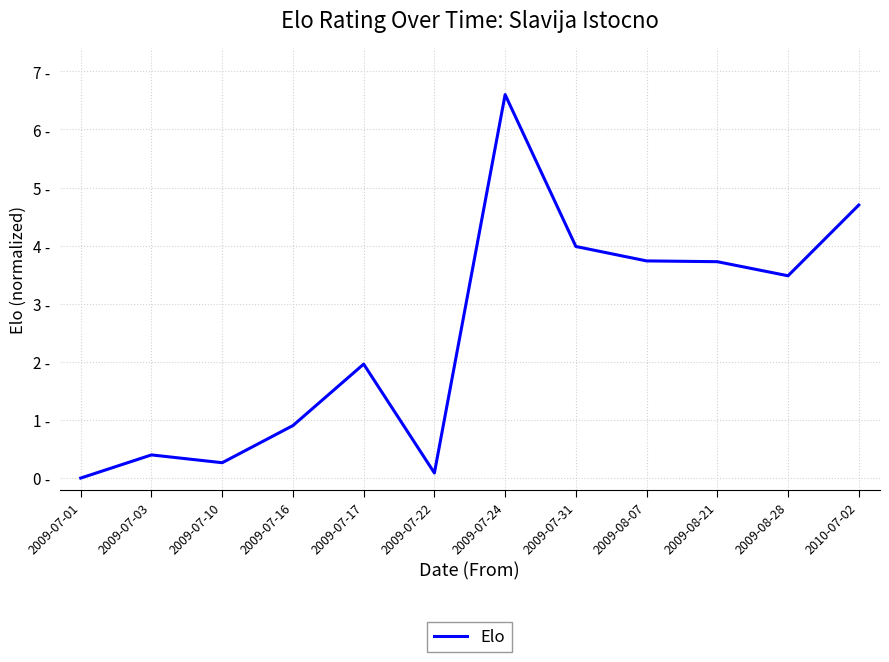

What is the average value?

2.5